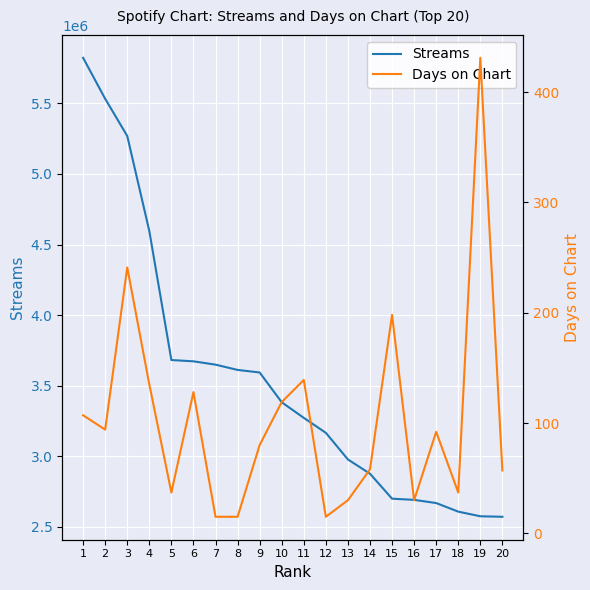

What is the value of the Streams point at the 8th from the left?

3611124